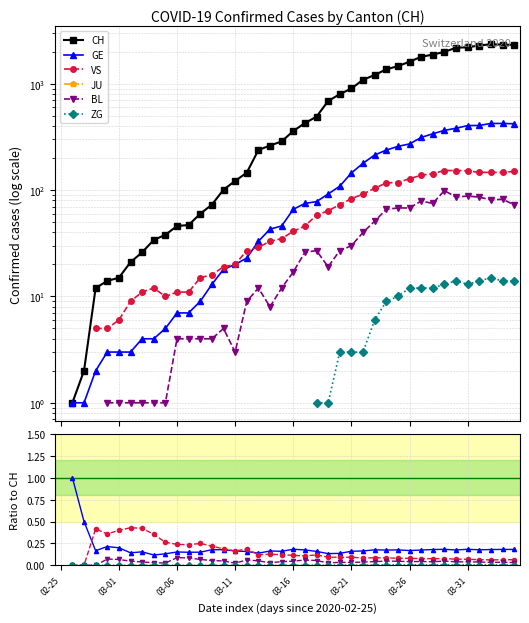

At which category is the sum across all series the highest?

37